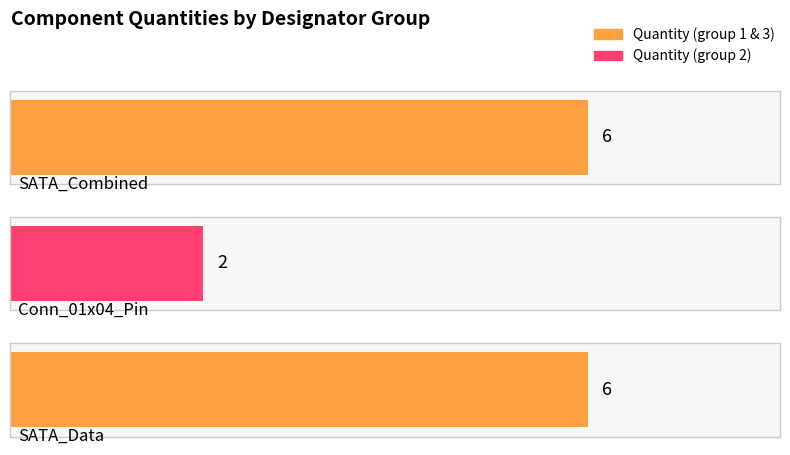

Between SATA_Data (J7_6,J7_5,J7_4,J7_3,J7_2,J7) and SATA_Combined (J1,J10,J12,J2,J3,J5), which is larger?

SATA_Data (J7_6,J7_5,J7_4,J7_3,J7_2,J7)